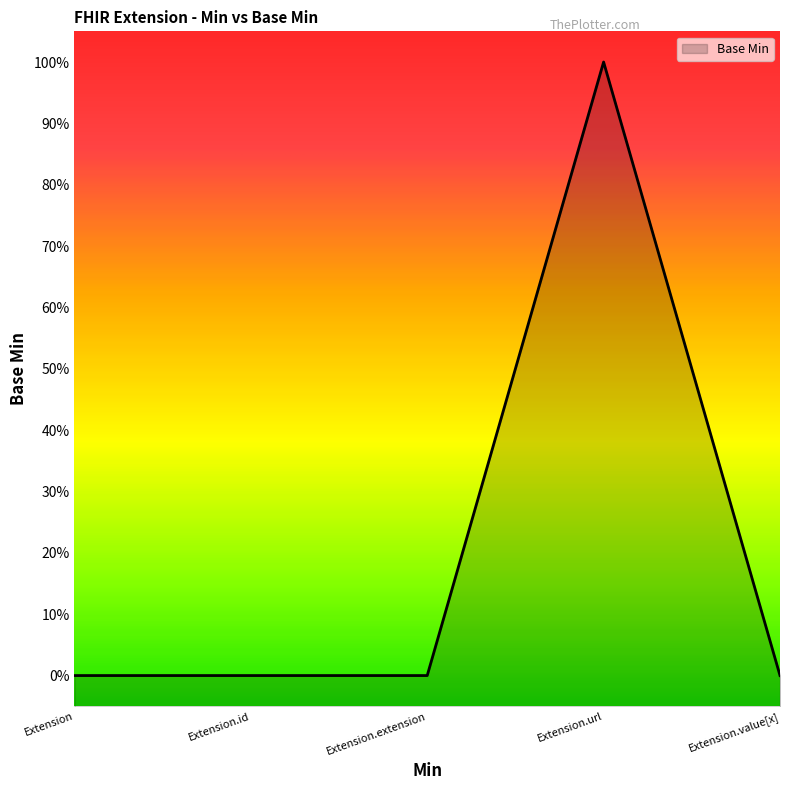

What is the label of the 2nd point from the left?

Extension.id